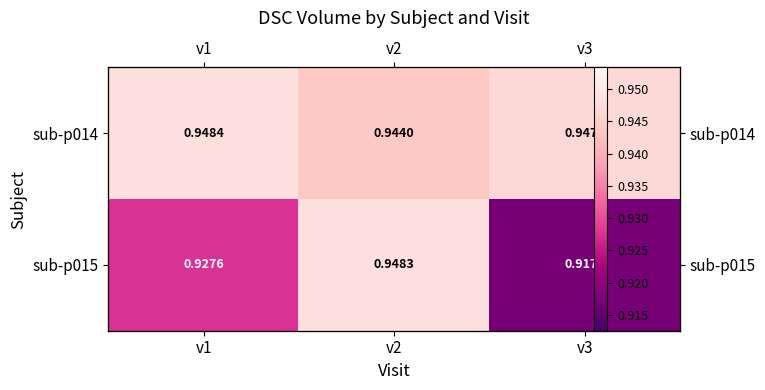

Count the number of categories in the chart.

3